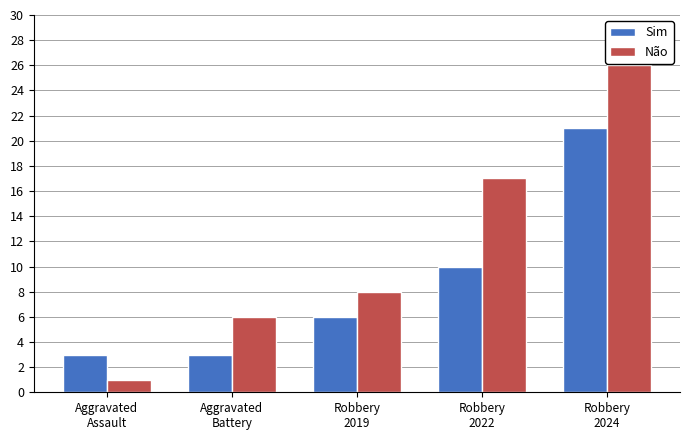

The Sim series shows 21 at Robbery
2024. True or false?

True